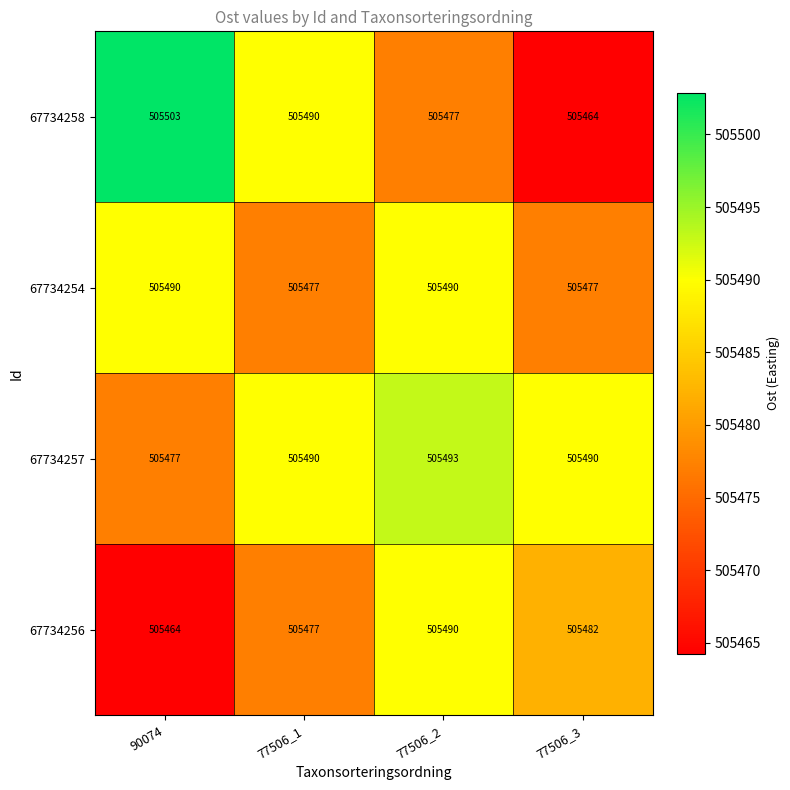

What is the difference between the 67734257 values at 77506_1 and 90074?

13